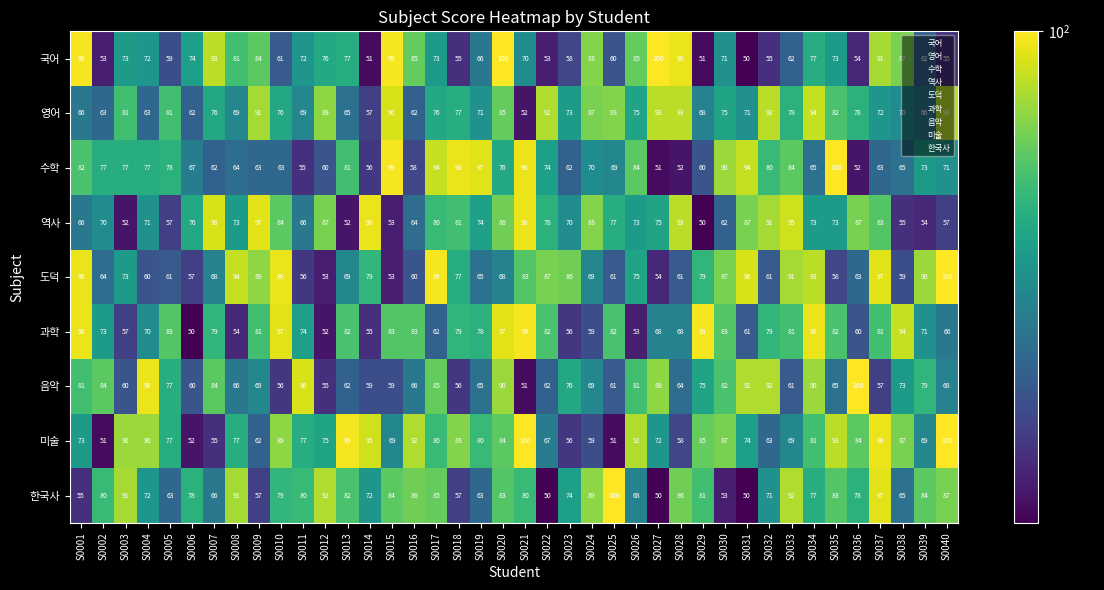

Is the value of 도덕 at S0034 greater than the value of 과학 at S0010?

No